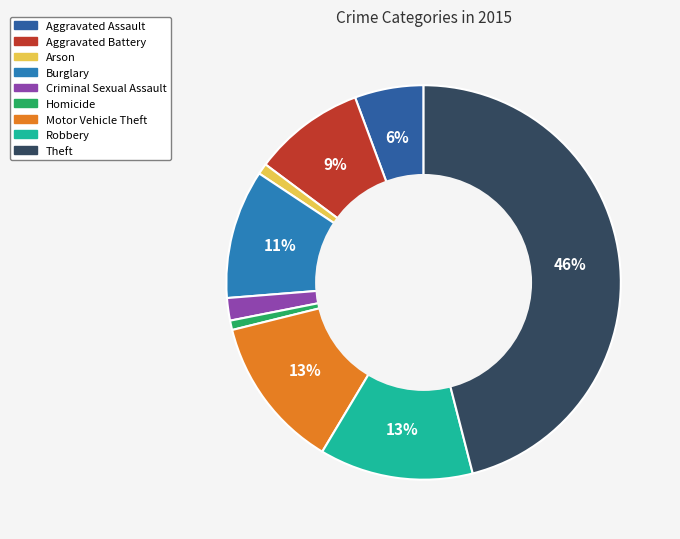

How many segments does this pie chart have?

9